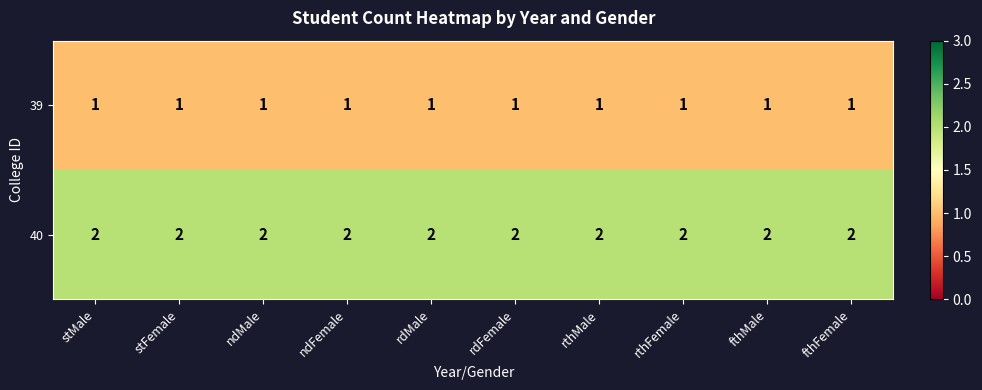

List the series in order of their peak value, lowest first.

39, 40